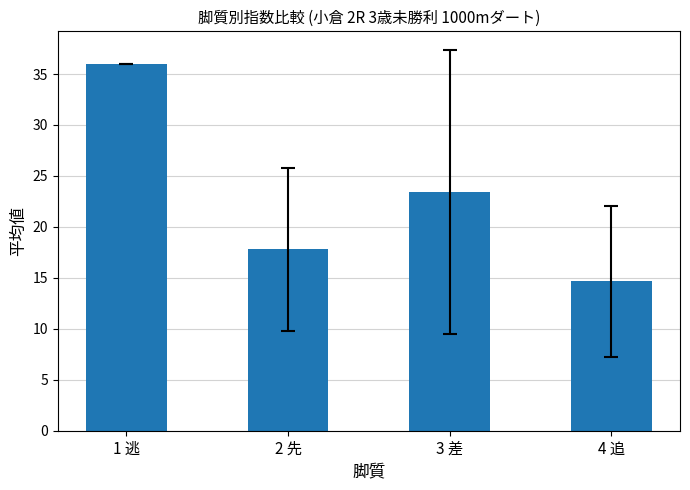

What is the difference between the maximum and minimum values?

21.3